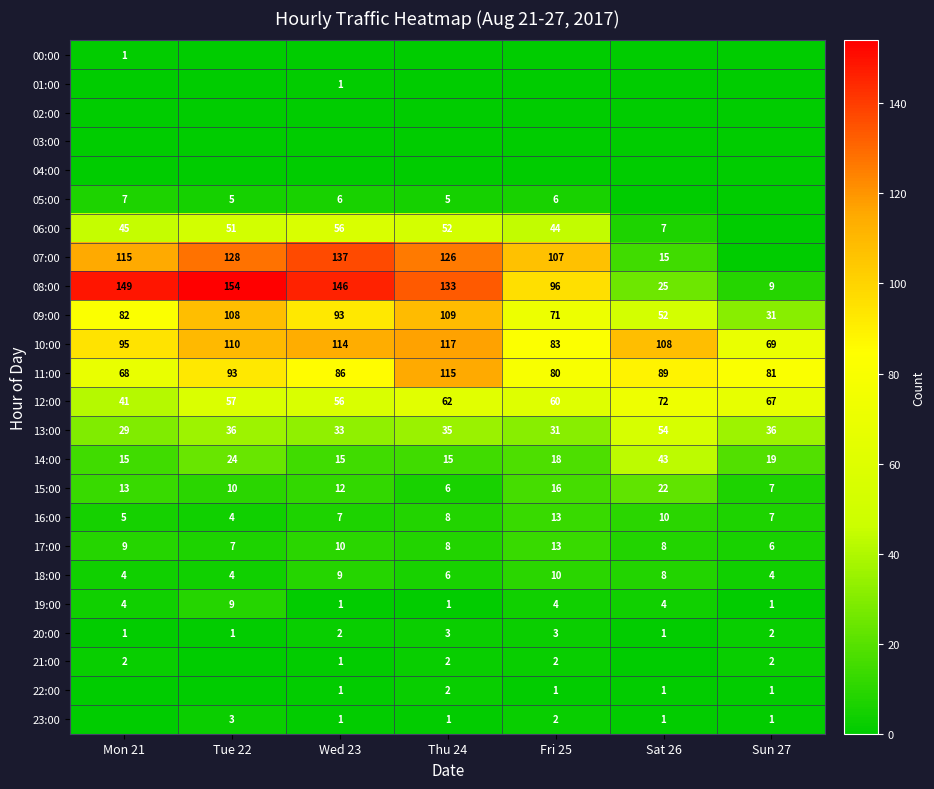

At how many categories does at least one series exceed 57?

7